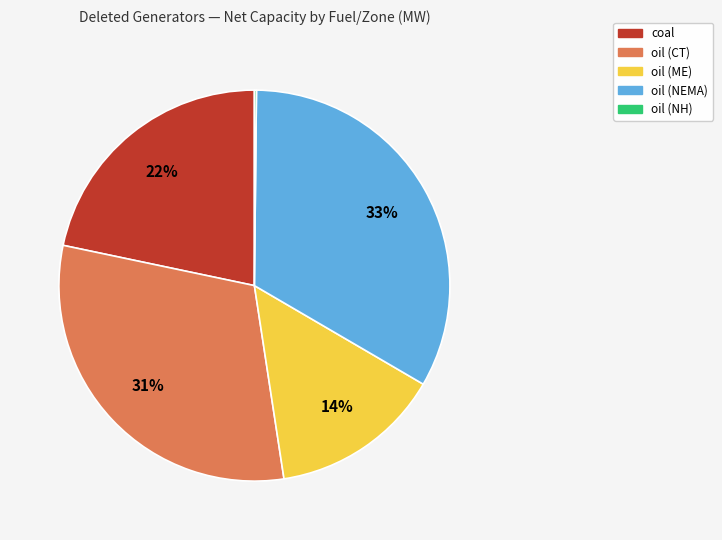

To the nearest percent, what is the average slice percentage?

20%